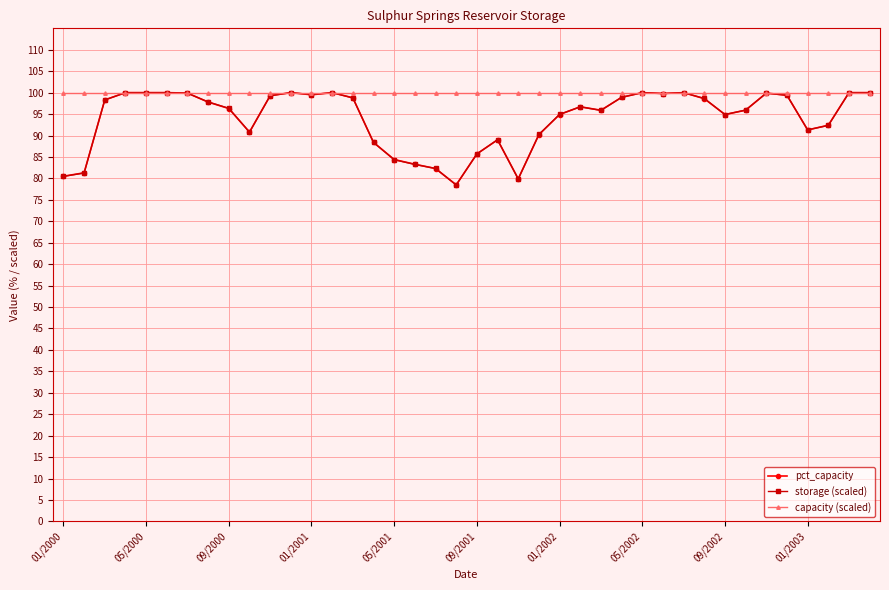

How many lines are shown in the chart?

3